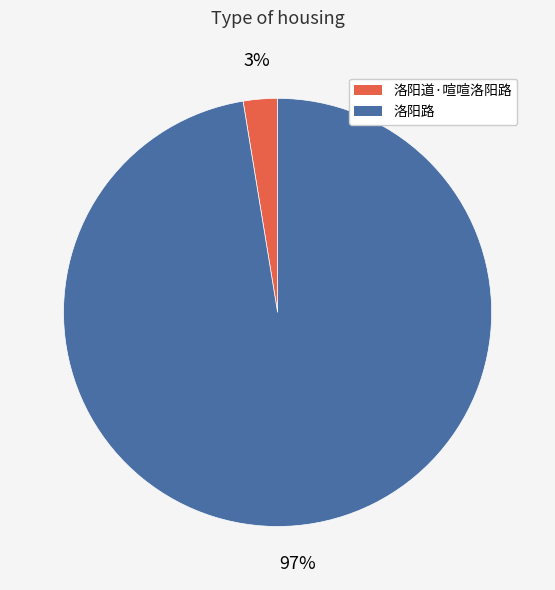

True or false: 洛阳道·喧喧洛阳路 accounts for 3% of the total.

True